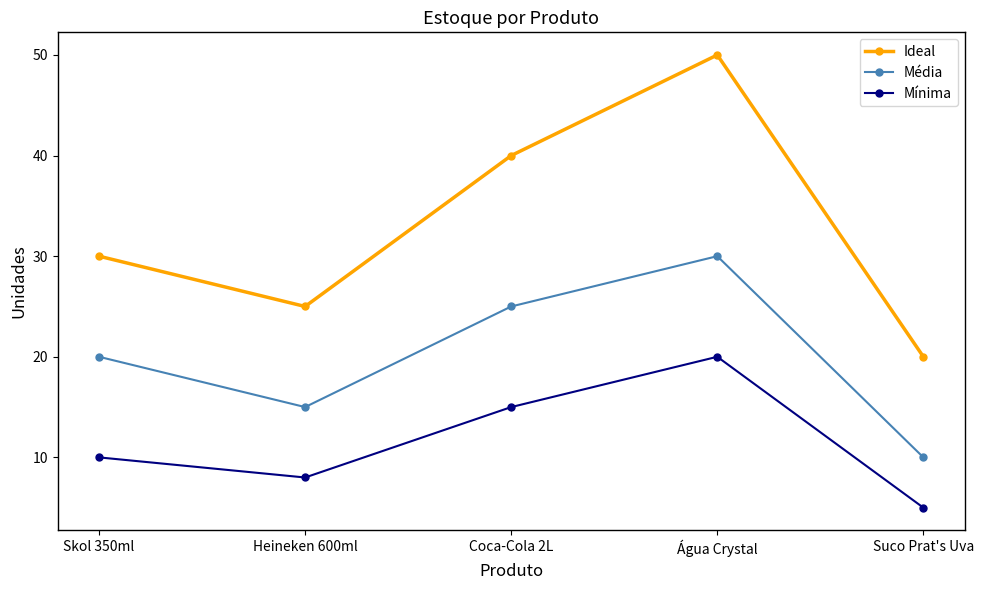

Rank the series by their average value, from lowest to highest.

Mínima, Média, Ideal